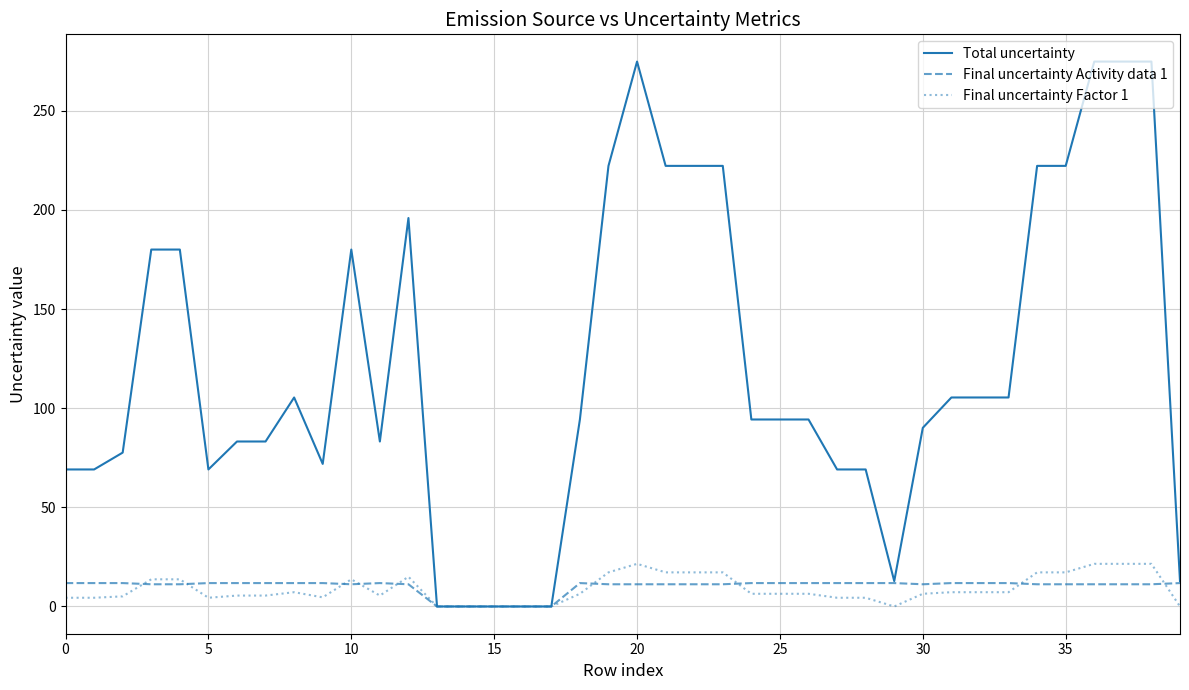

Which series has the largest range (max minus min)?

Total uncertainty